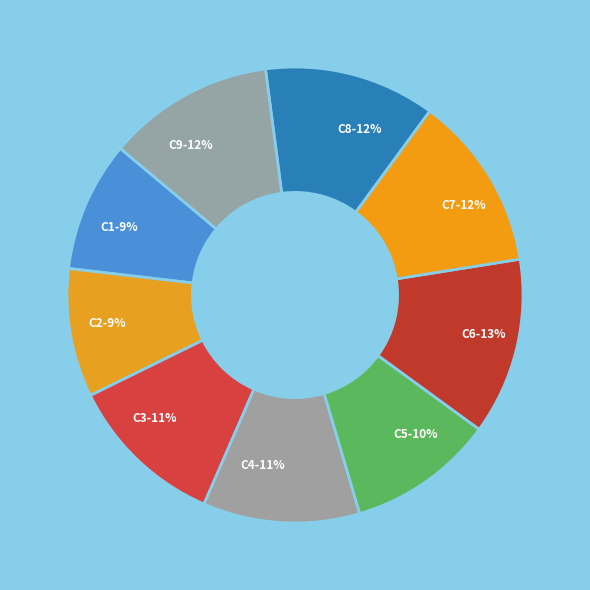

To the nearest percent, what is the difference between the C5 and C2 slice percentages?

1%